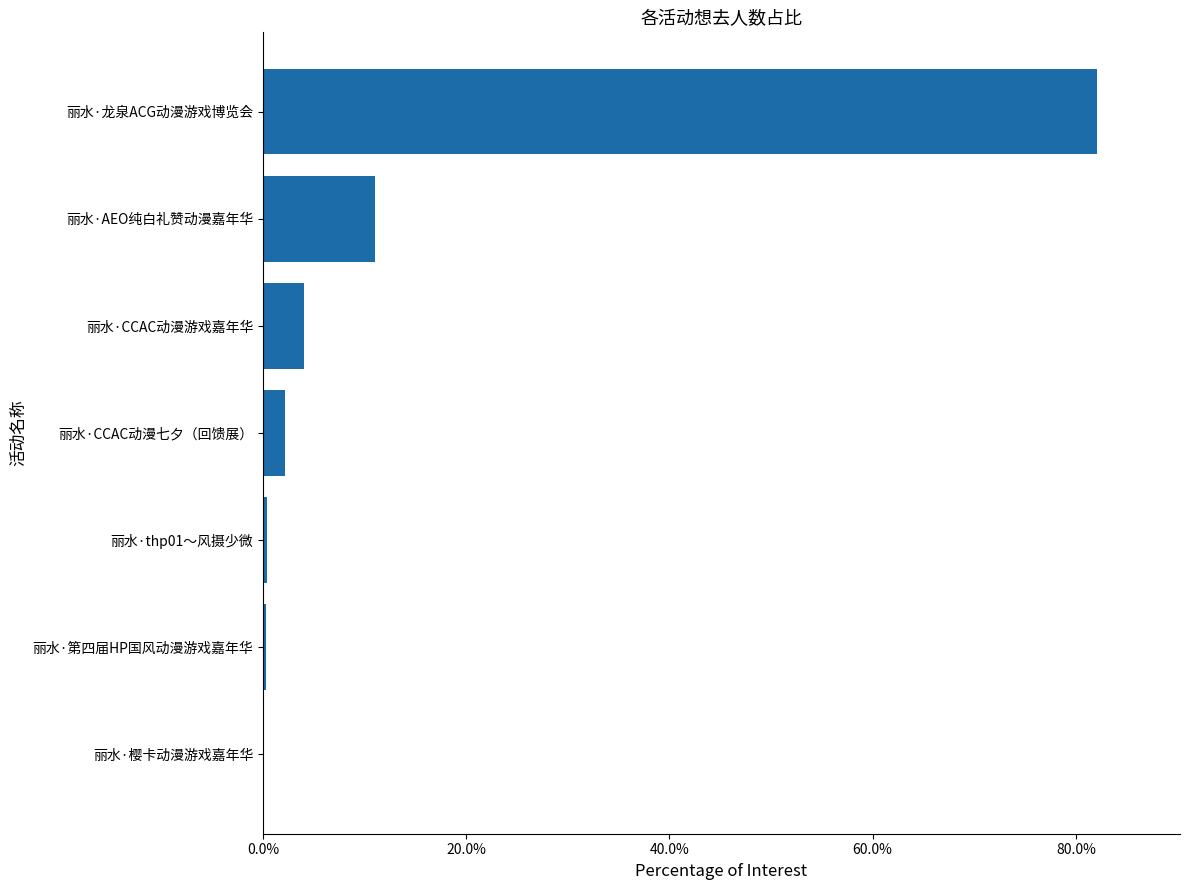

The chart shows a value of 4.0 at 丽水·CCAC动漫游戏嘉年华. True or false?

True